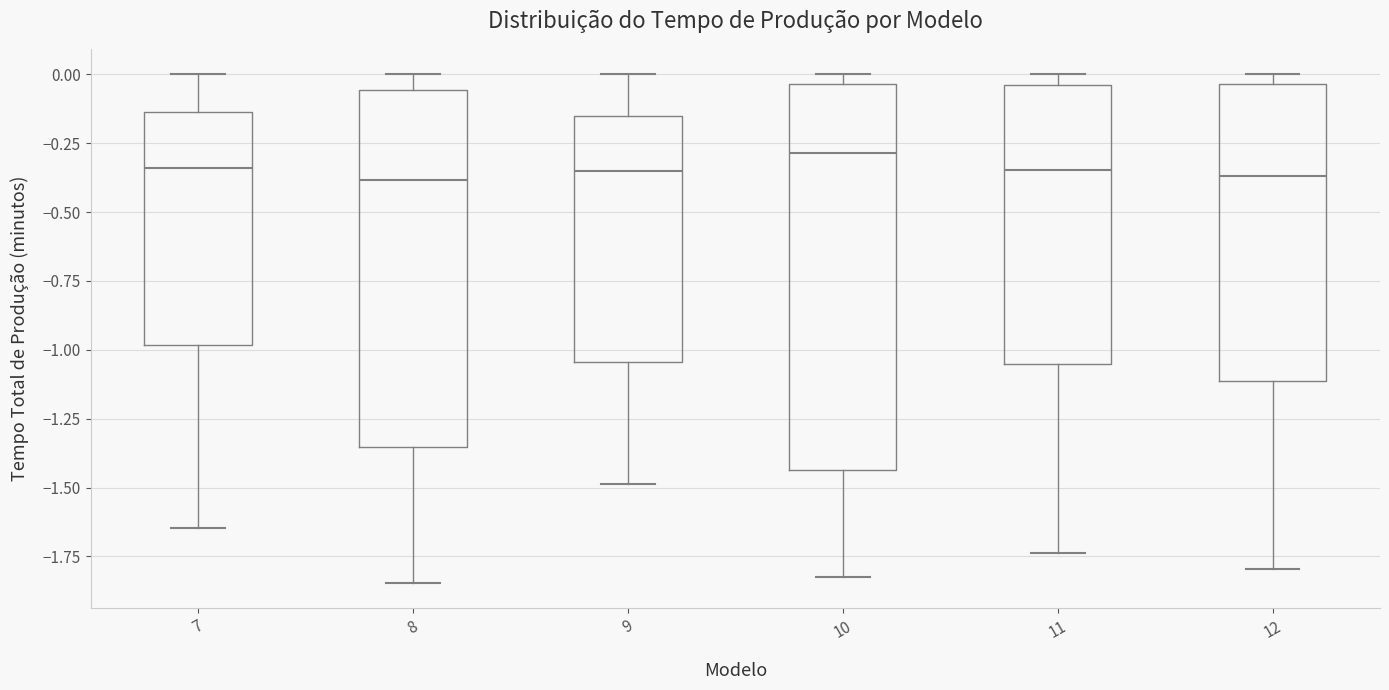

Which box has the highest median line?

10